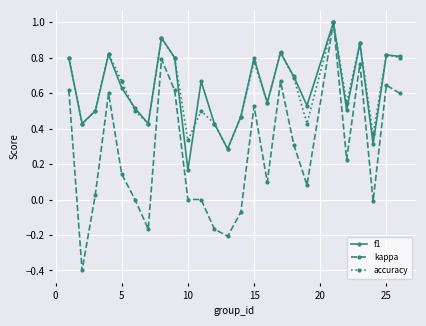

What is the lowest value of the kappa series?

-0.4